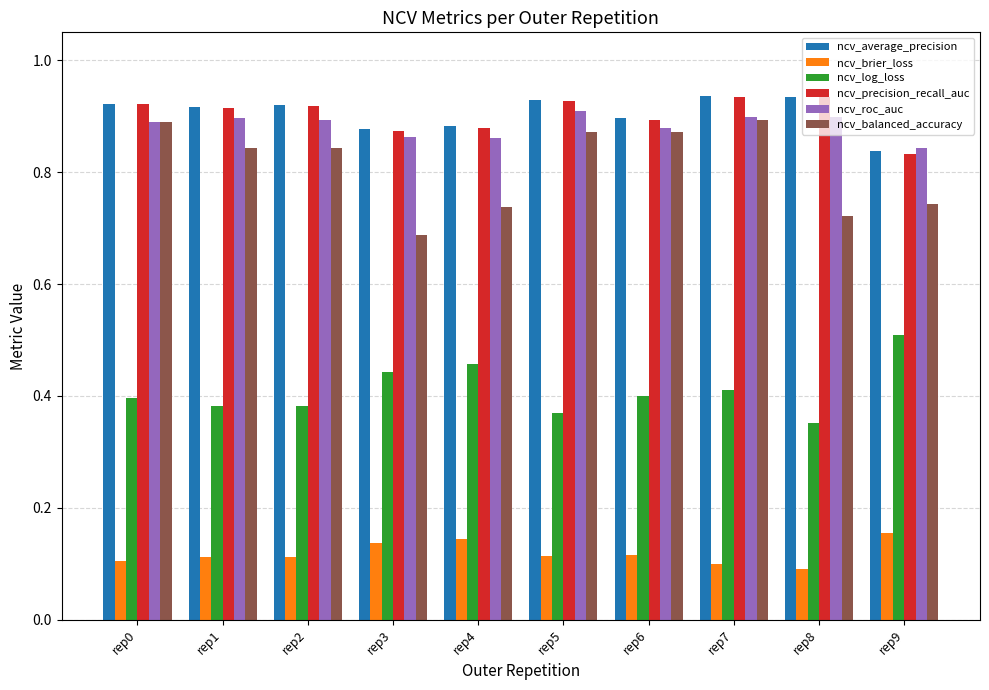

What are all the series names shown in the legend?

ncv_average_precision, ncv_brier_loss, ncv_log_loss, ncv_precision_recall_auc, ncv_roc_auc, ncv_balanced_accuracy